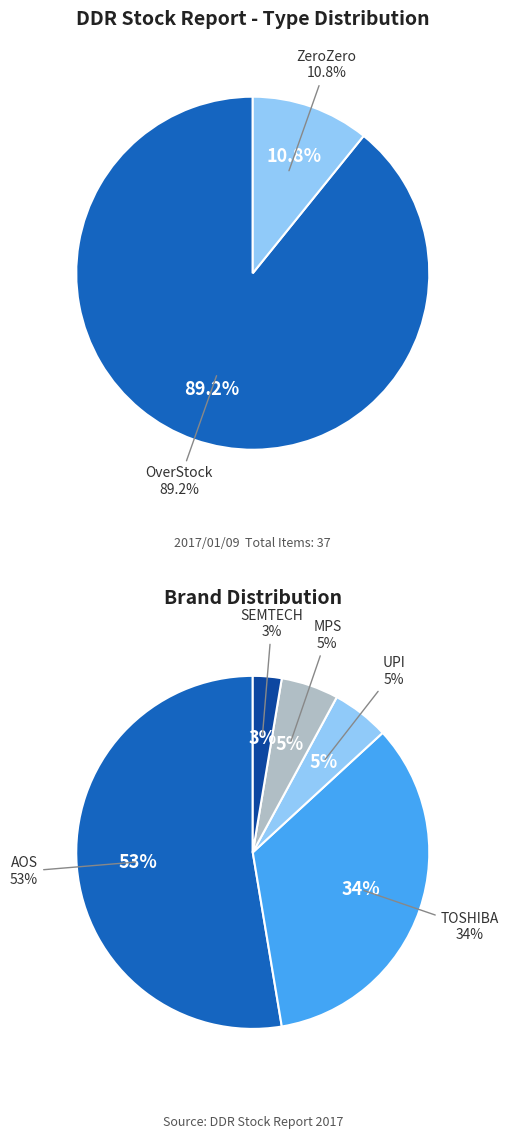

Is there any slice that represents more than half of the pie?

Yes